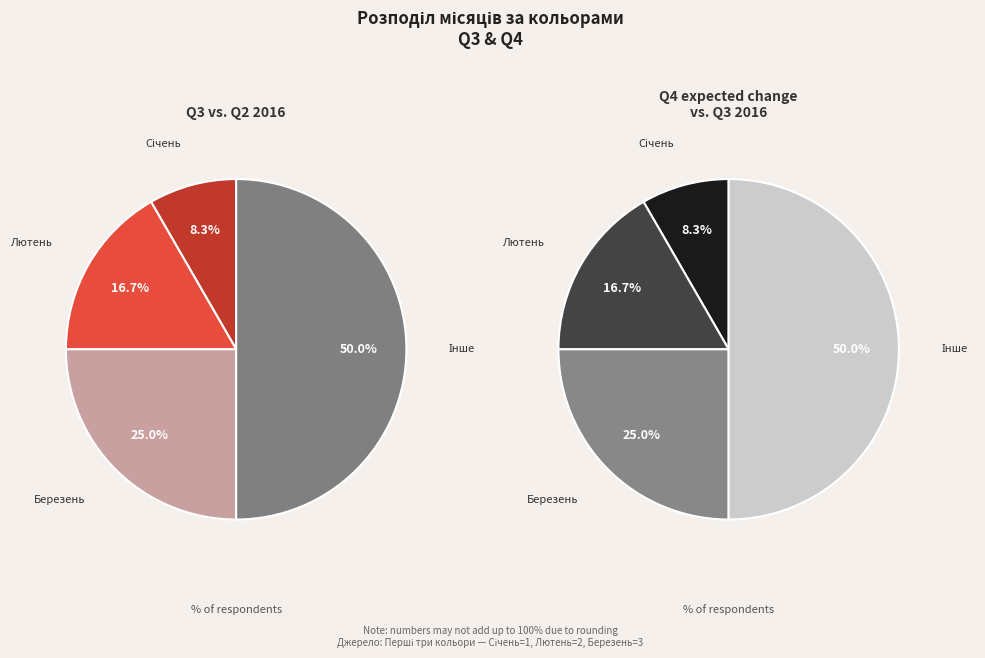

Which slice is the smallest?

Січень